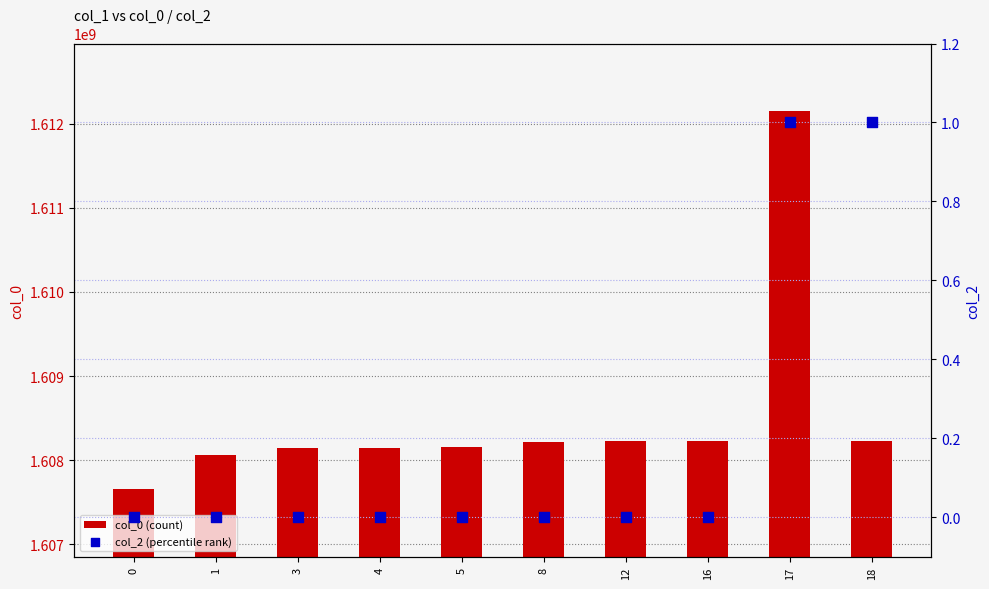

Which series reaches the minimum Y coordinate?

col_2 (percentile rank)